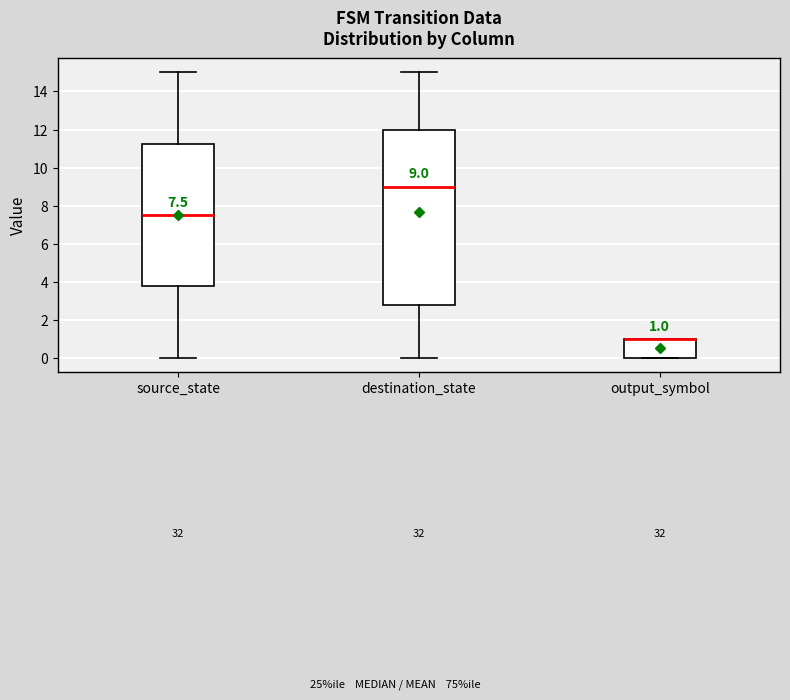

Which box is the tallest, from its lower edge to its upper edge?

destination_state